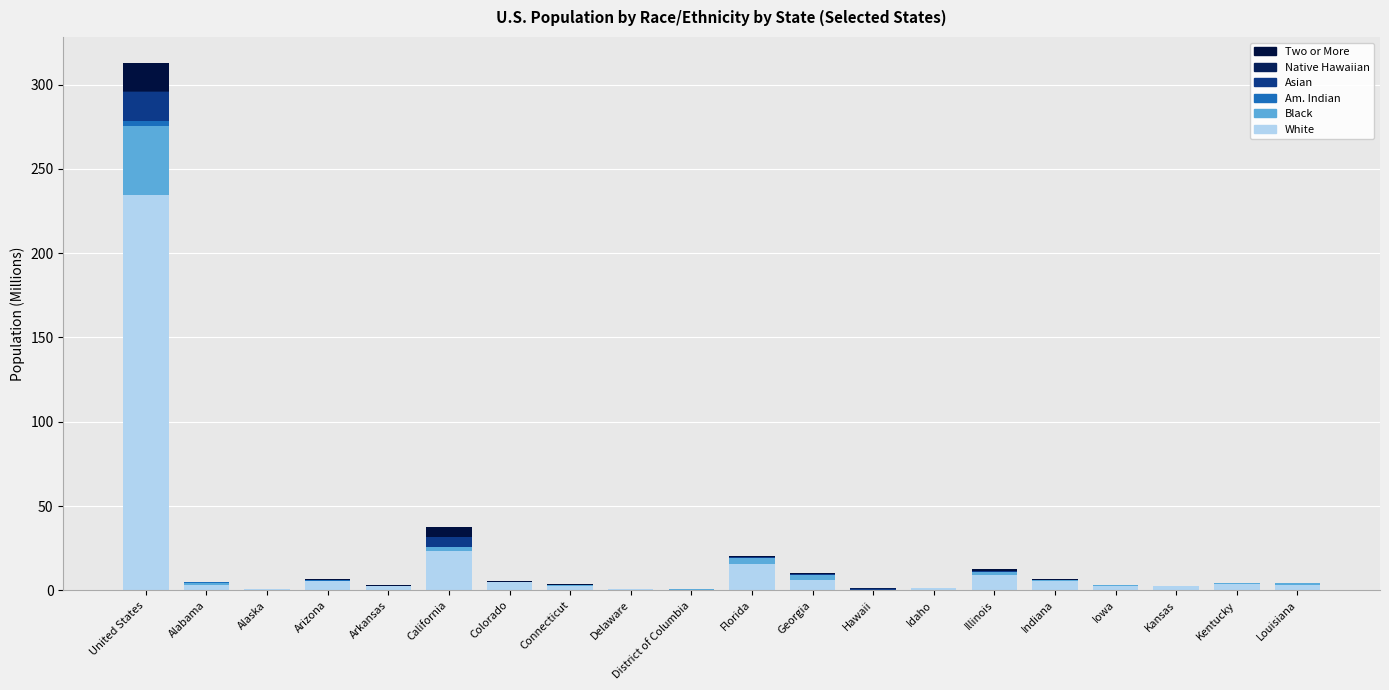

What is the difference between the maximum and minimum values in the Asian series?

17.5